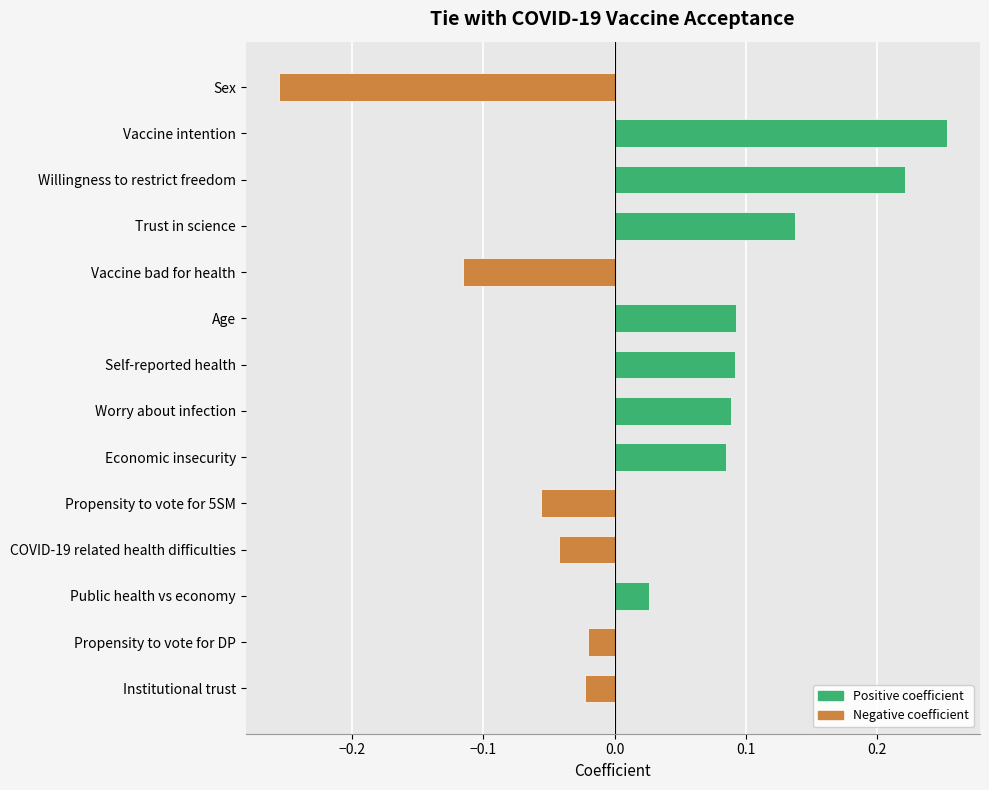

At which category does the chart reach its minimum across all series?

Sex